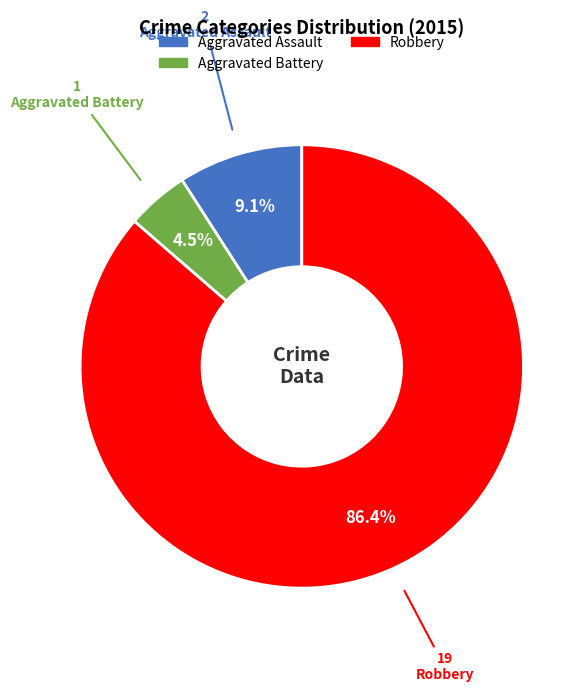

Is there a majority slice in this chart?

Yes